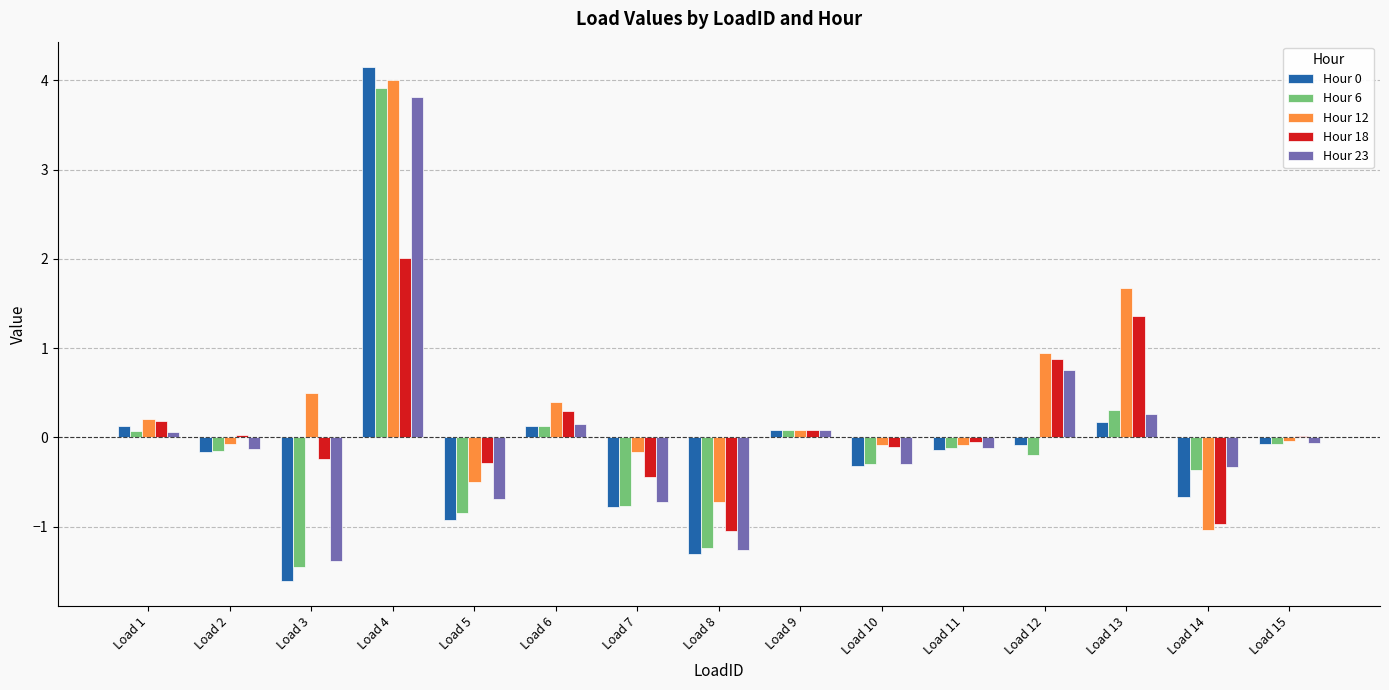

Which category has the highest value in the Hour 6 series?

Load 4